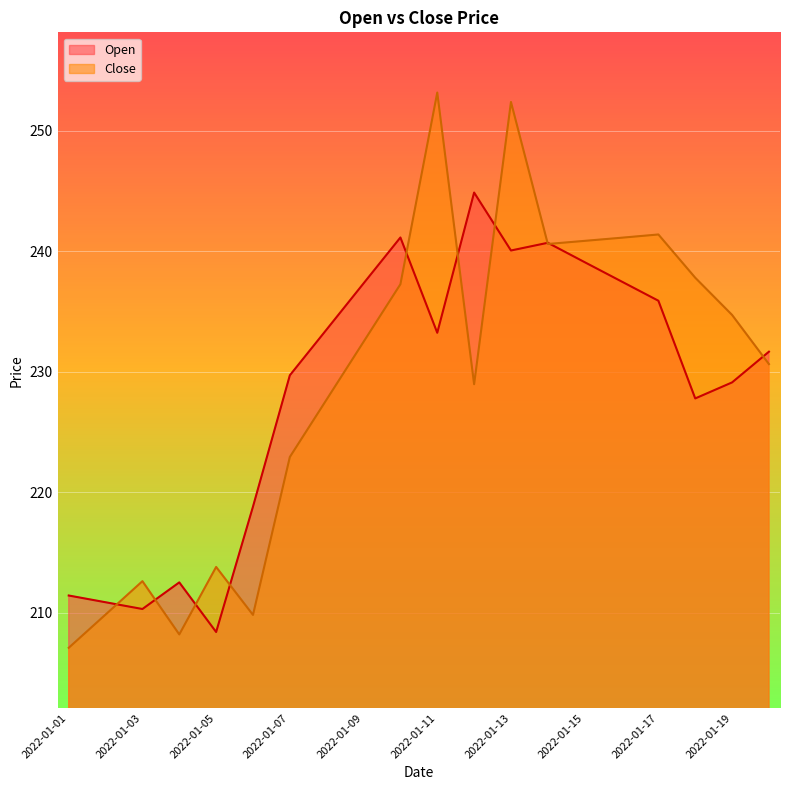

At which label is Close closest to 230?

2022-01-20